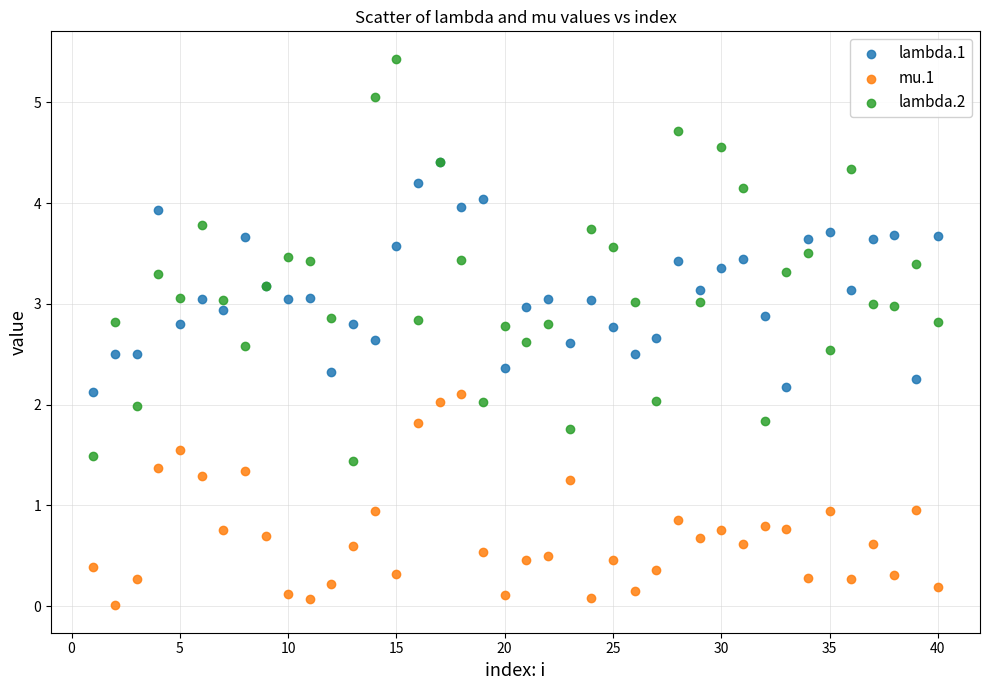

Which series reaches the maximum Y coordinate?

lambda.2